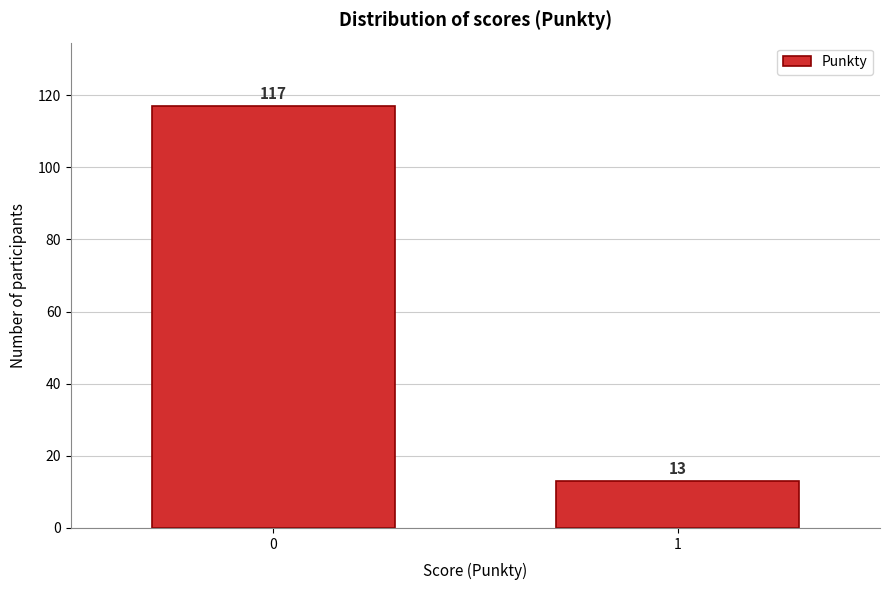

Reading left to right, transcribe all the data shown in this chart.

0=117	1=13